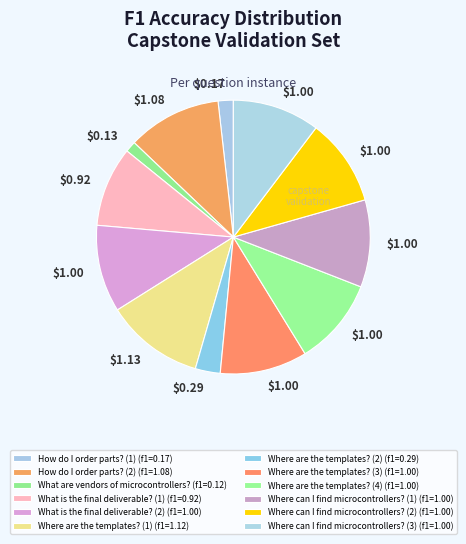

Count the number of slices in the pie.

12